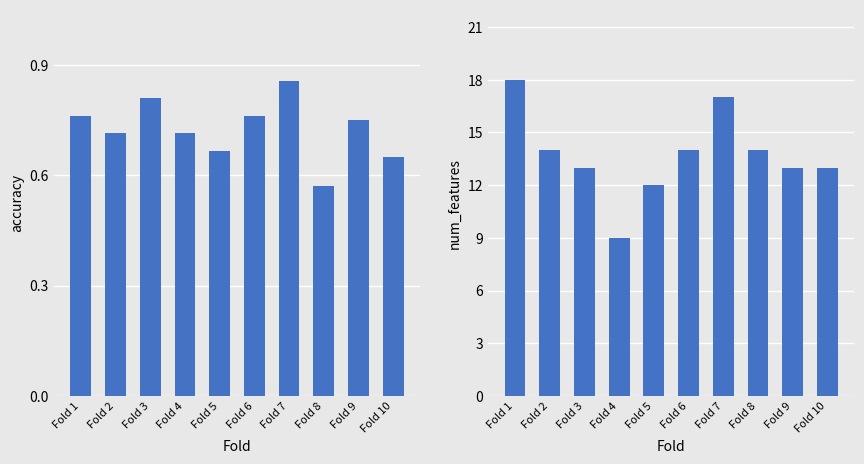

What is the smallest value displayed?

0.6